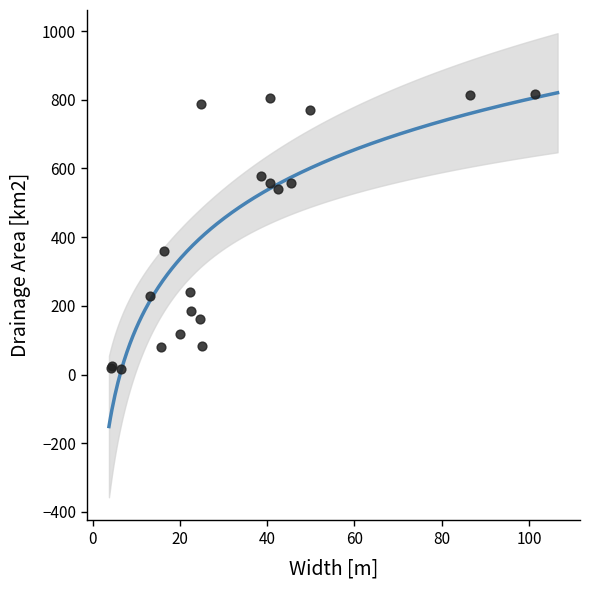

What Y value in the scatter plot is closest to 416?

359.2